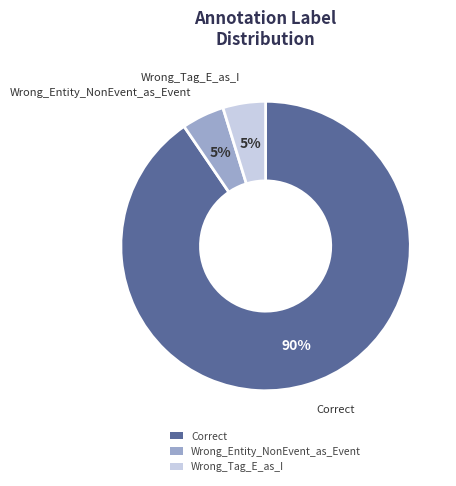

Which category accounts for the majority?

Correct